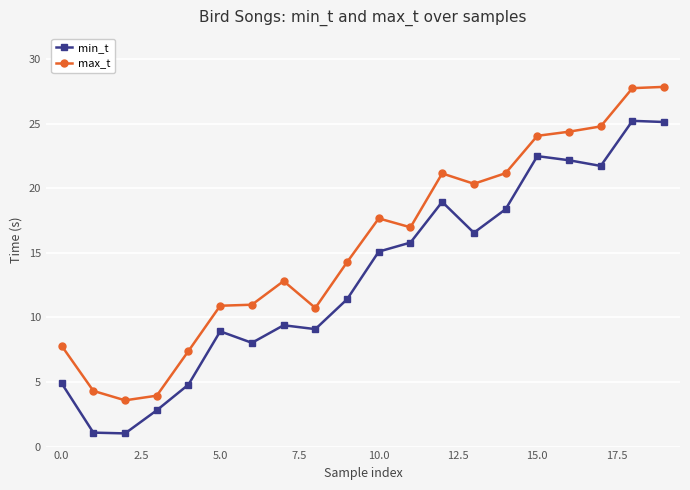

What is the difference between the second highest and second lowest values in the min_t series?

24.0